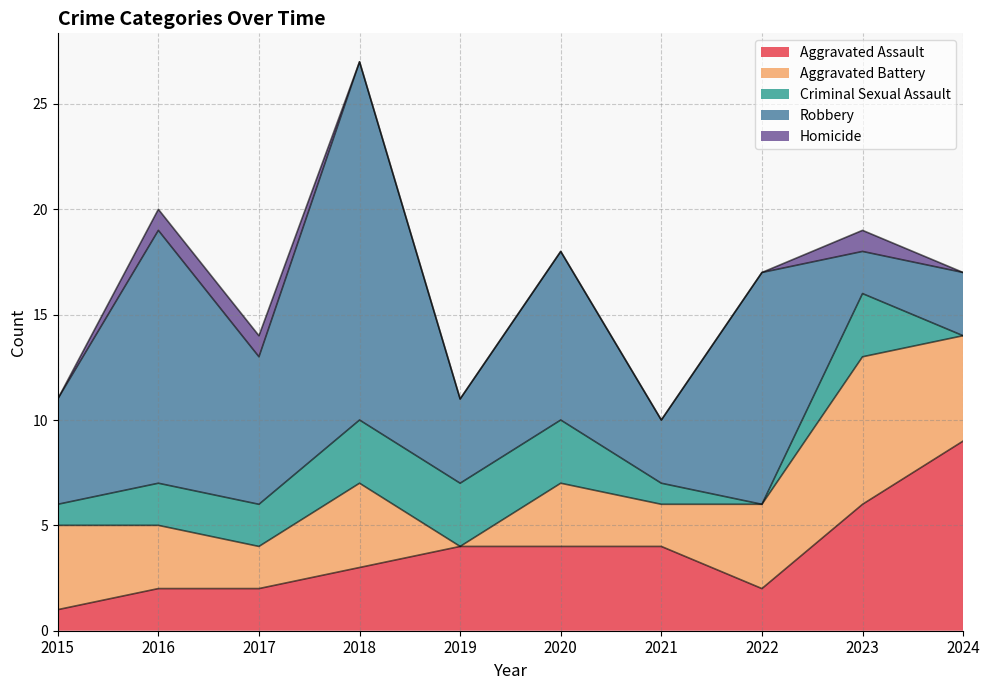

Where is Robbery nearest to the value 9?

2020